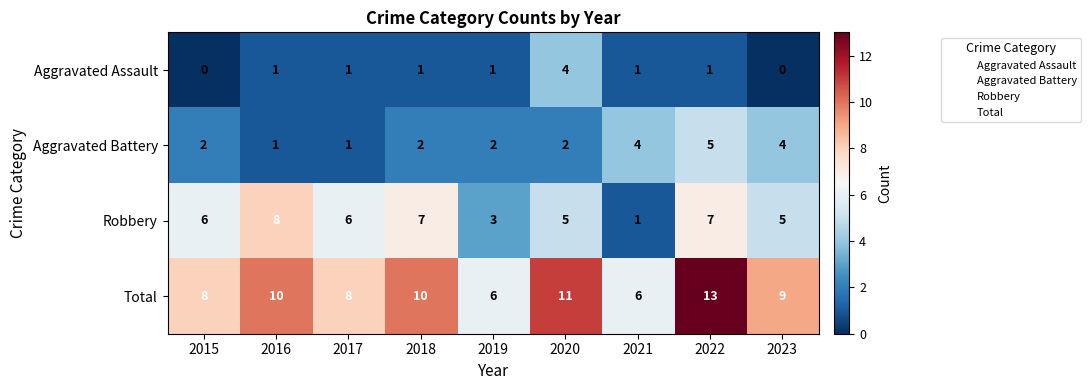

How many categories are shown in the chart?

9